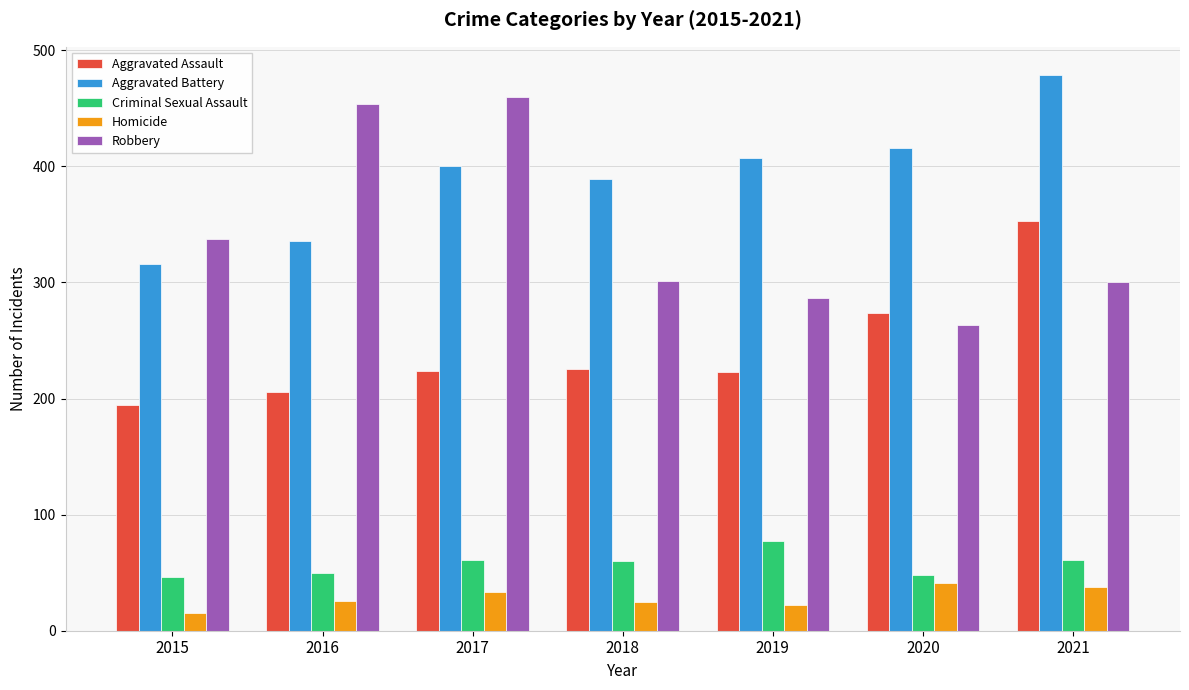

Where does the Robbery series first go above 301?

2015